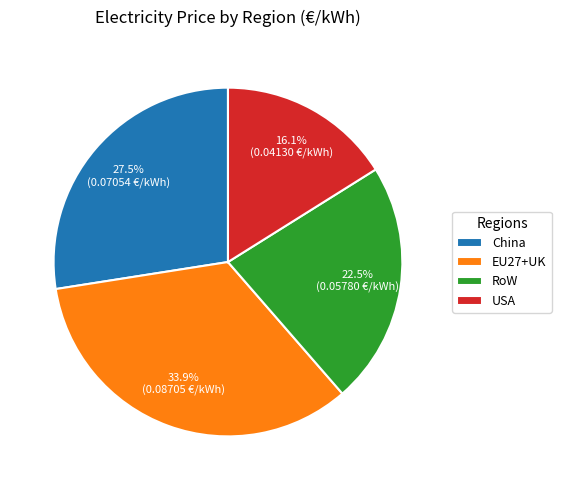

What is the largest slice in the pie chart?

EU27+UK